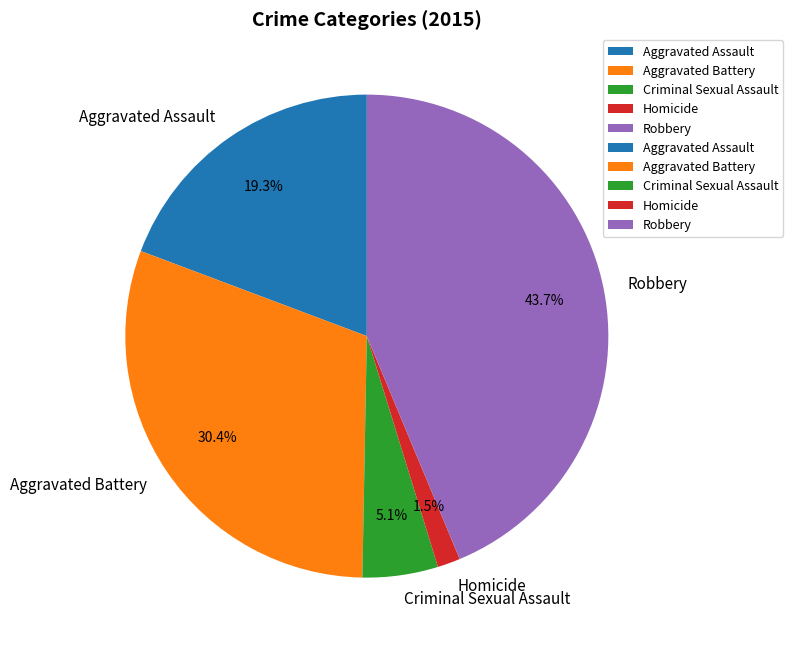

How many segments does this pie chart have?

5